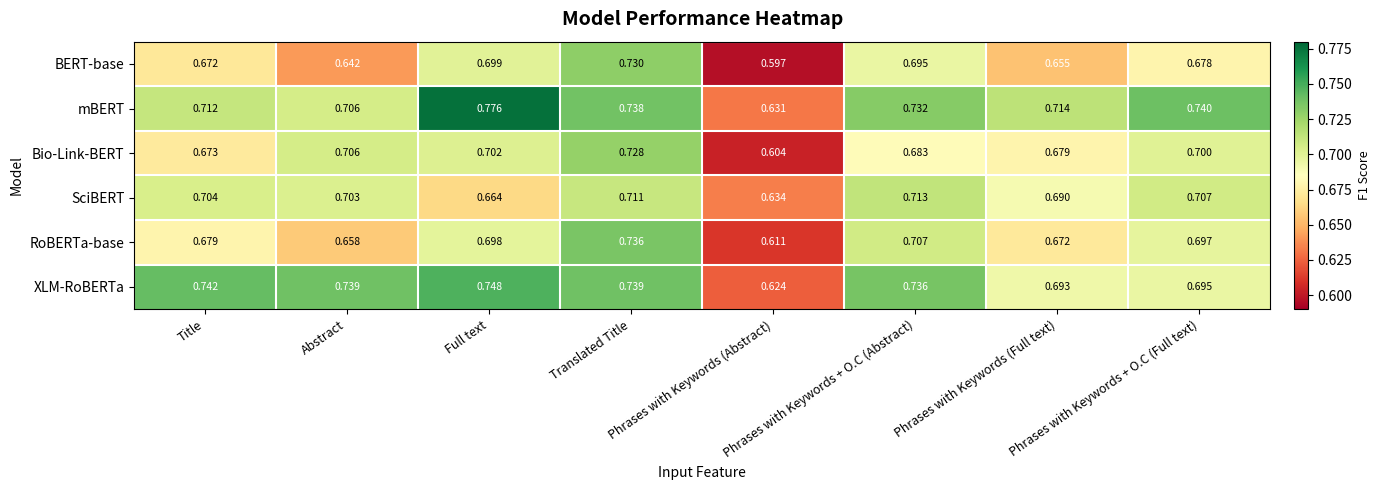

At which category is the sum across all series the highest?

Translated Title